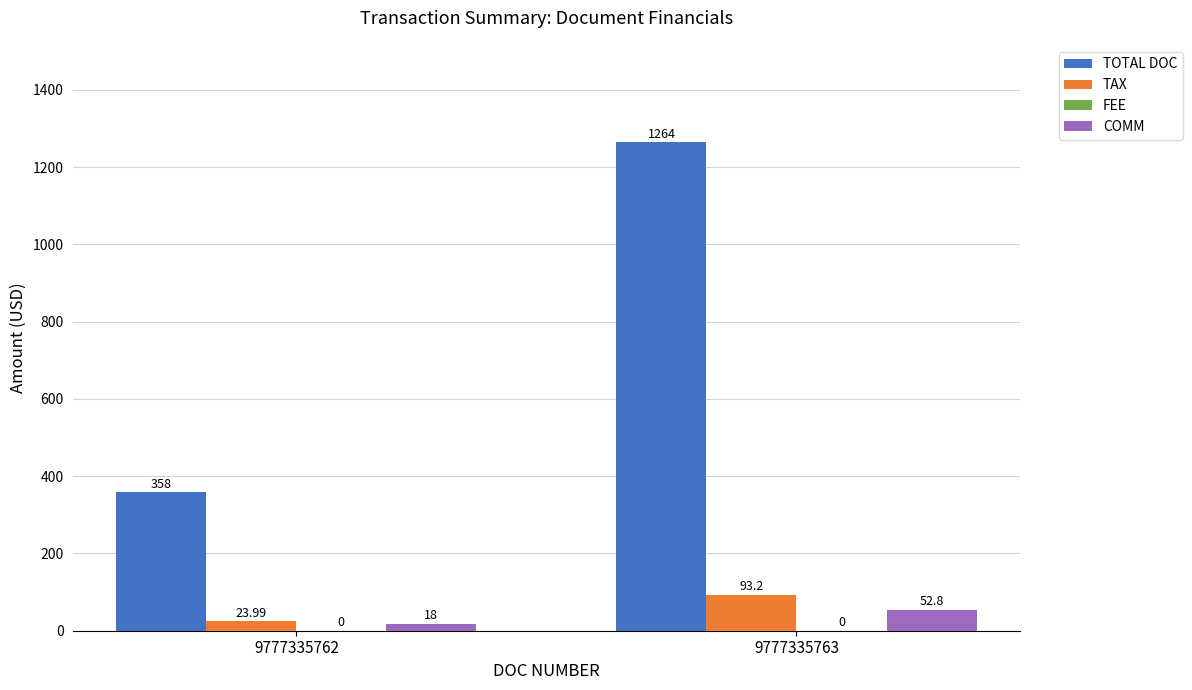

At which category is the sum across all series the highest?

9777335763